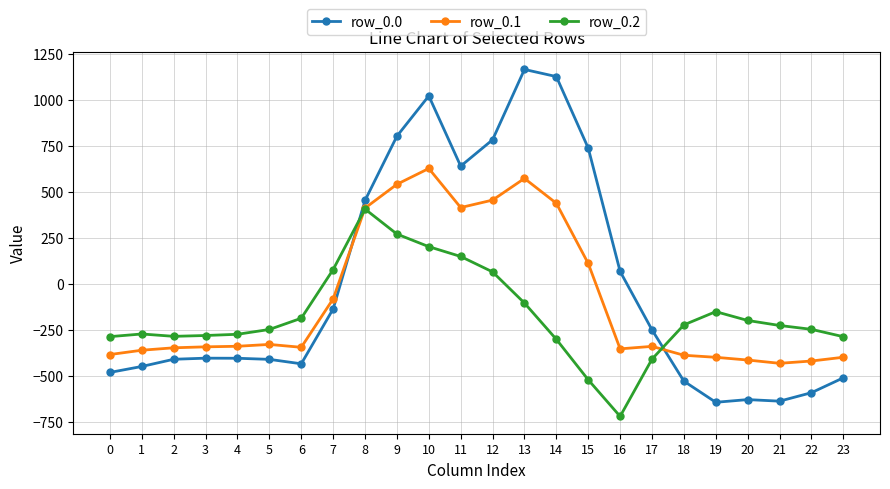

How many categories are shown in the chart?

24